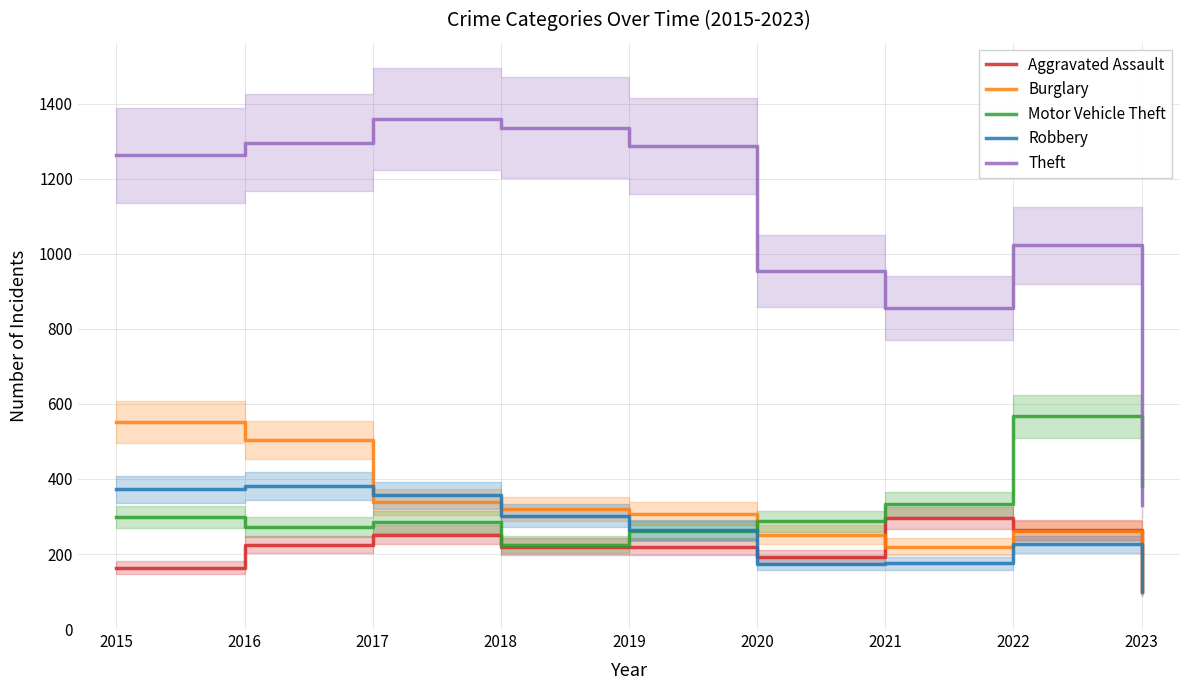

Which label corresponds to the largest value in the chart?

2017